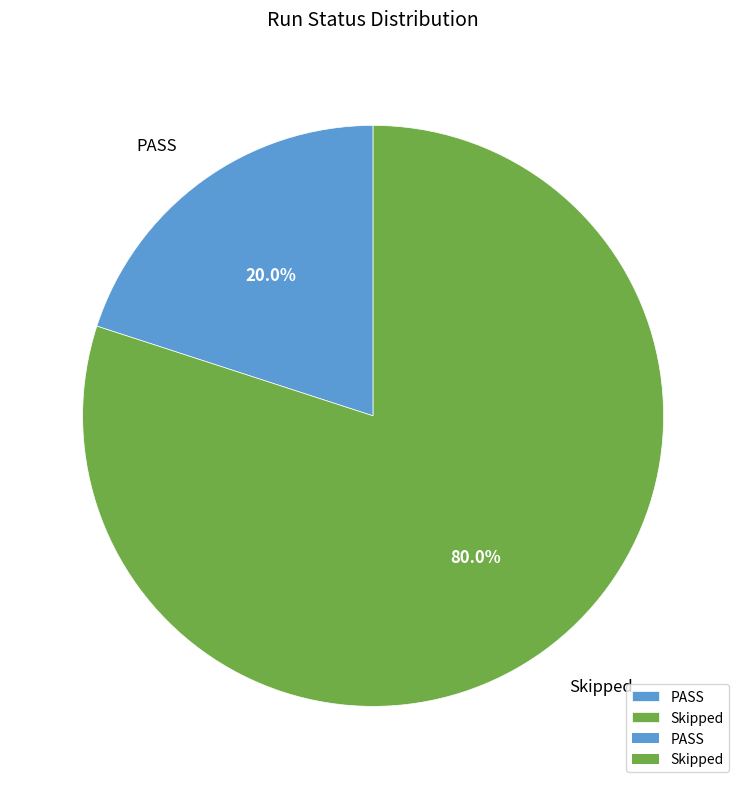

Does Skipped represent more than half of the total?

Yes